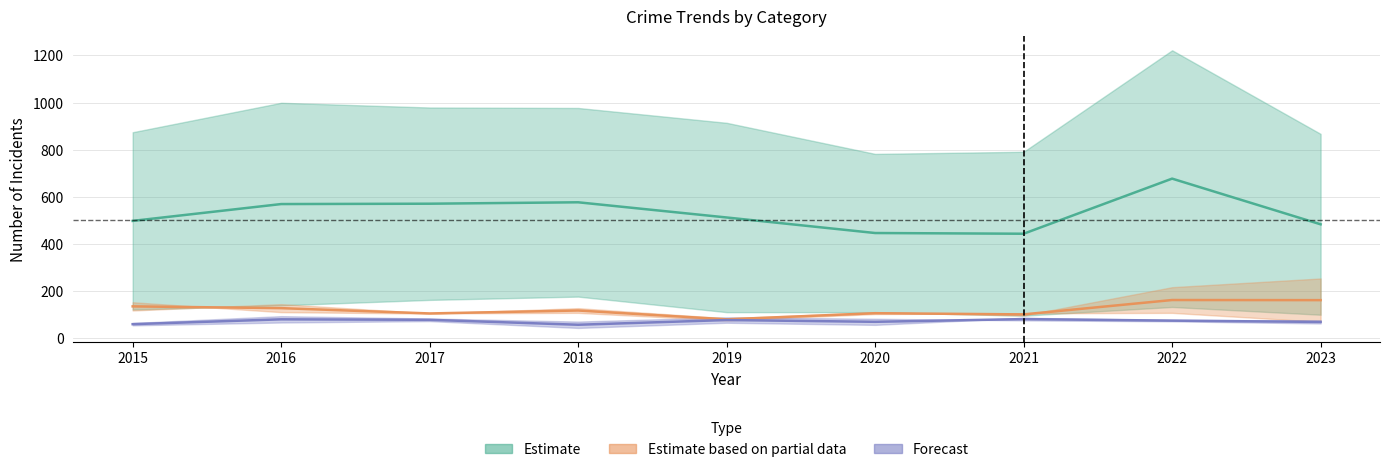

What is the average value of the Estimate based on partial data series?

121.2